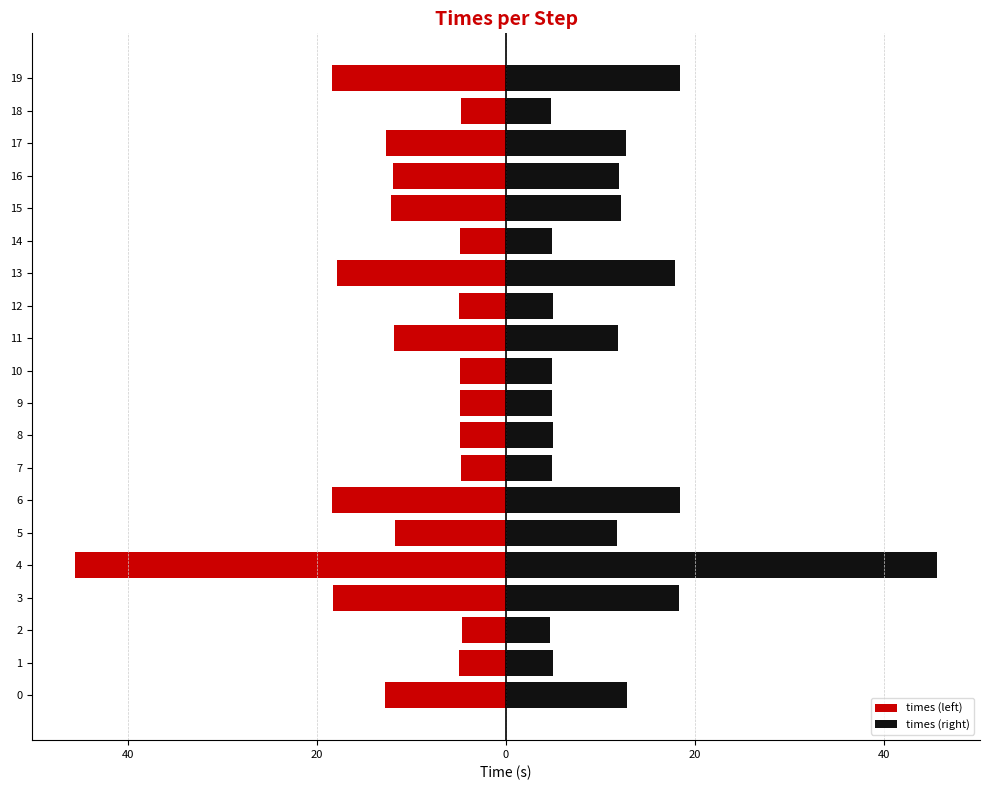

List the series in order of their overall mean, lowest first.

times (left), times (right)